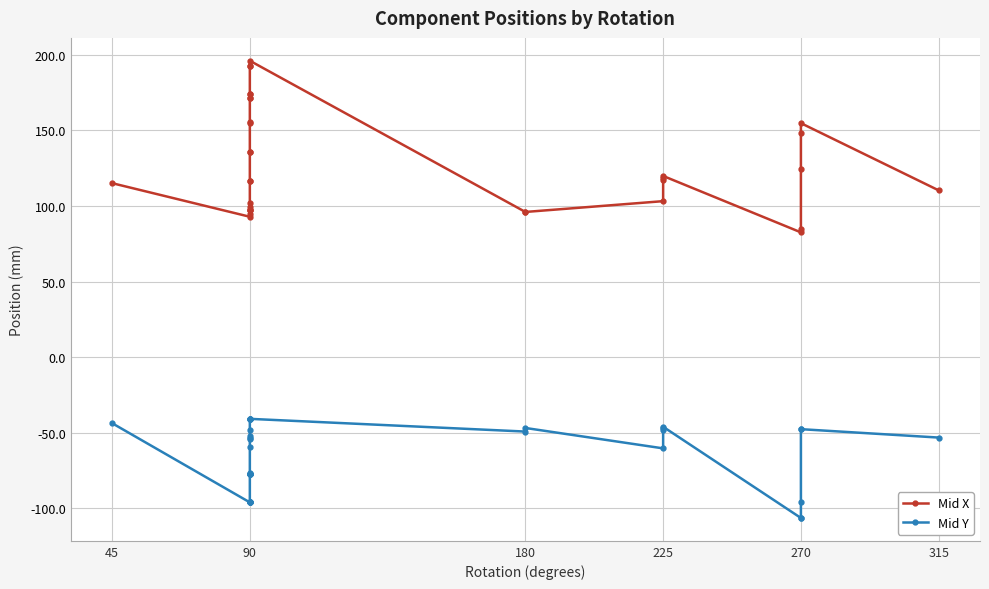

At how many categories does at least one series exceed -32?

33